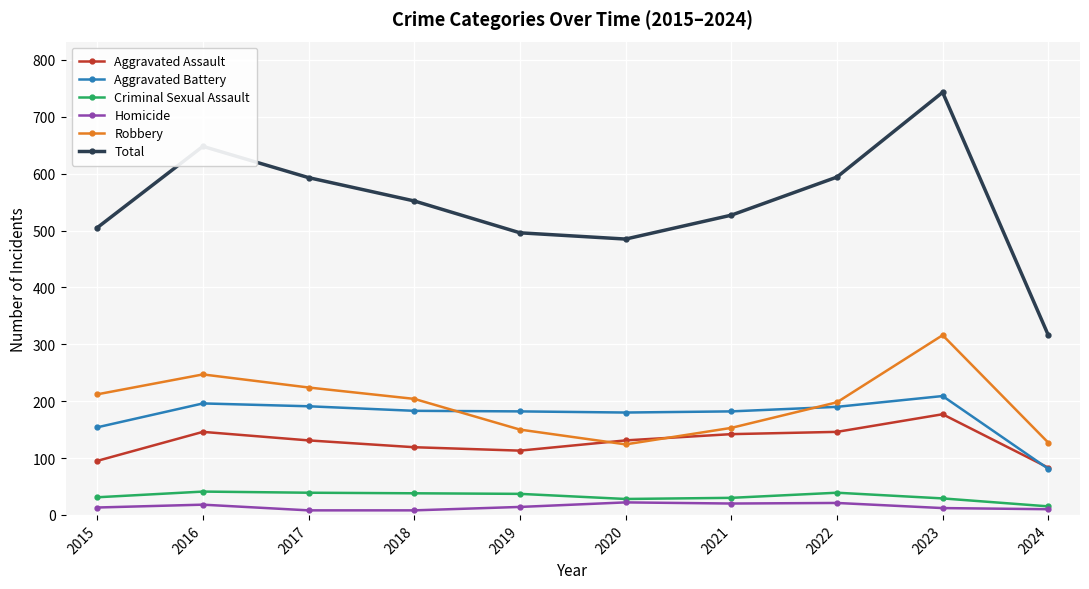

True or false: Total has a value of 316 at 2024.

True